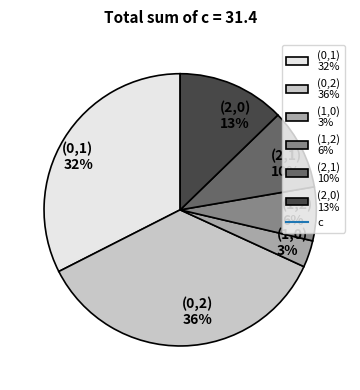

What percentage is the (1,2) slice, to the nearest percent?

6%